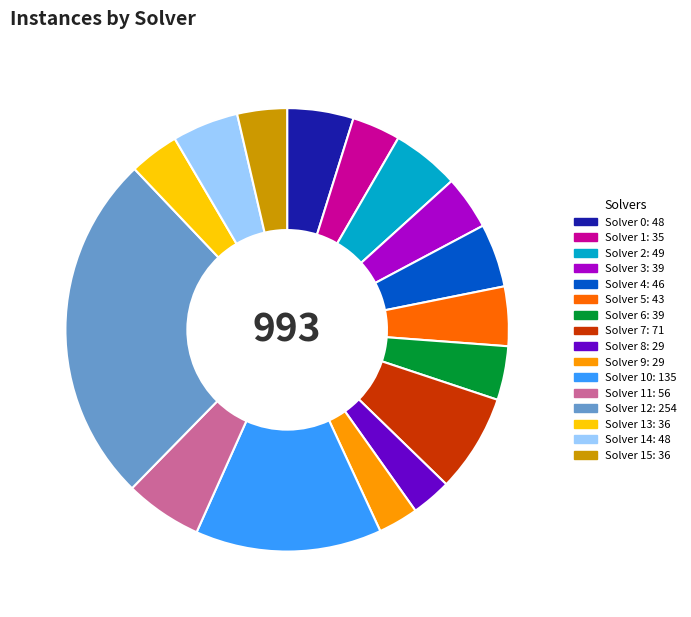

Is there any slice that represents more than half of the pie?

No